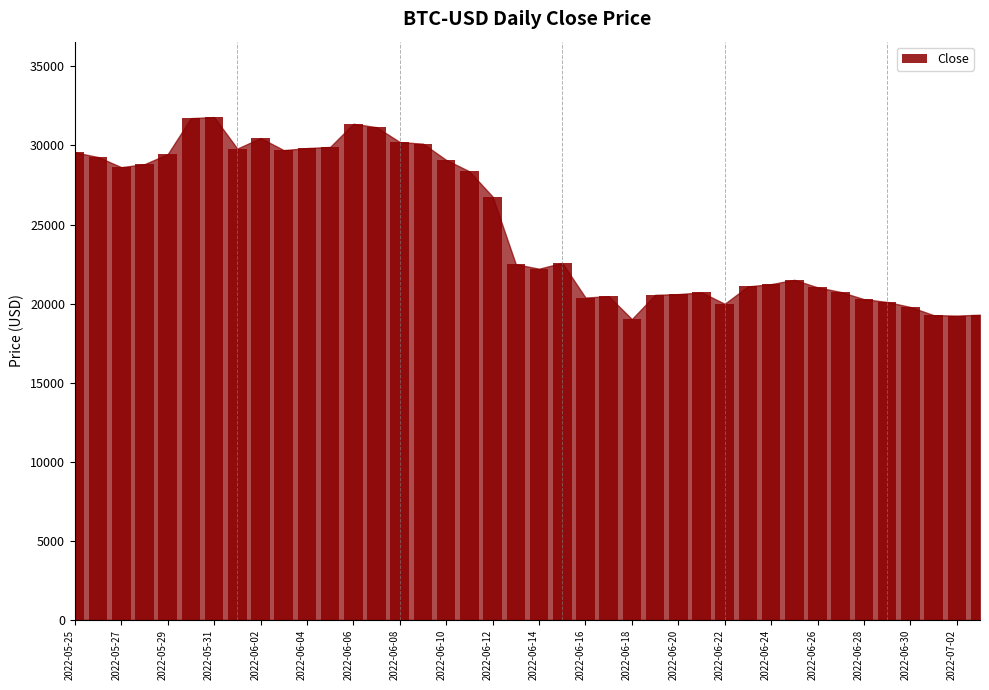

What is the greatest value displayed?

31792.3